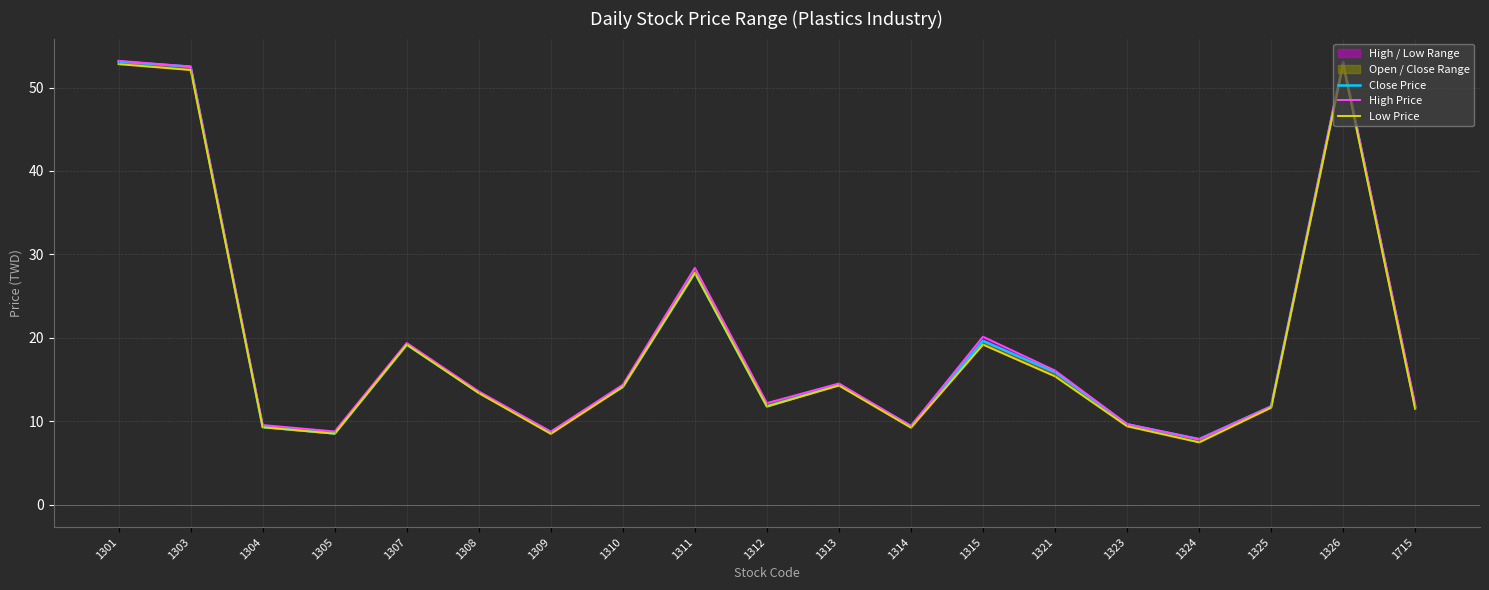

Does the chart have visible grid lines?

Yes